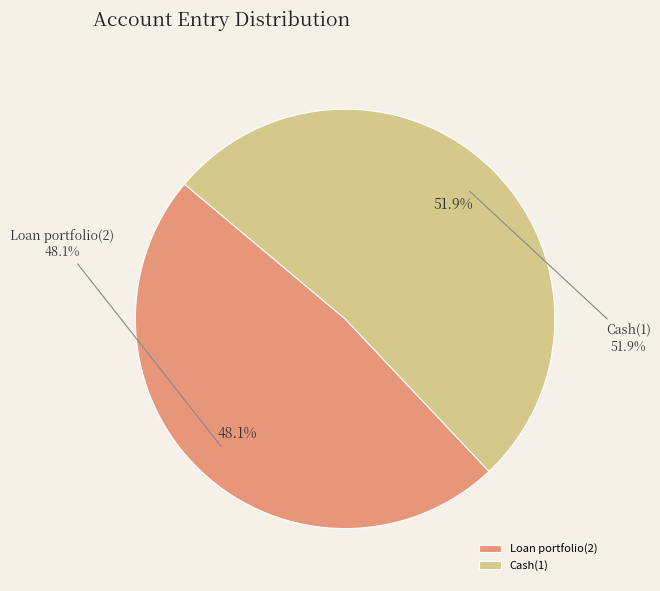

Count the number of slices in the pie.

2